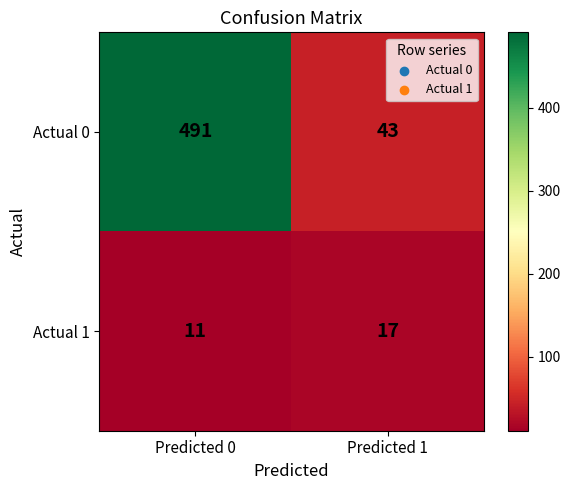

Reading left to right, transcribe all the data shown in this chart.

Actual 0: Predicted 0=491	Predicted 1=43
Actual 1: Predicted 0=11	Predicted 1=17